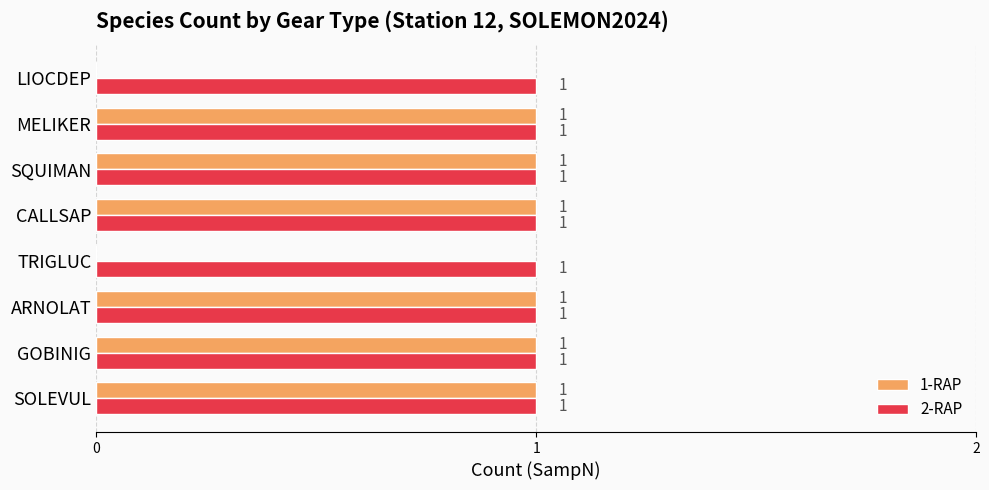

Which series has the largest range (max minus min)?

1-RAP